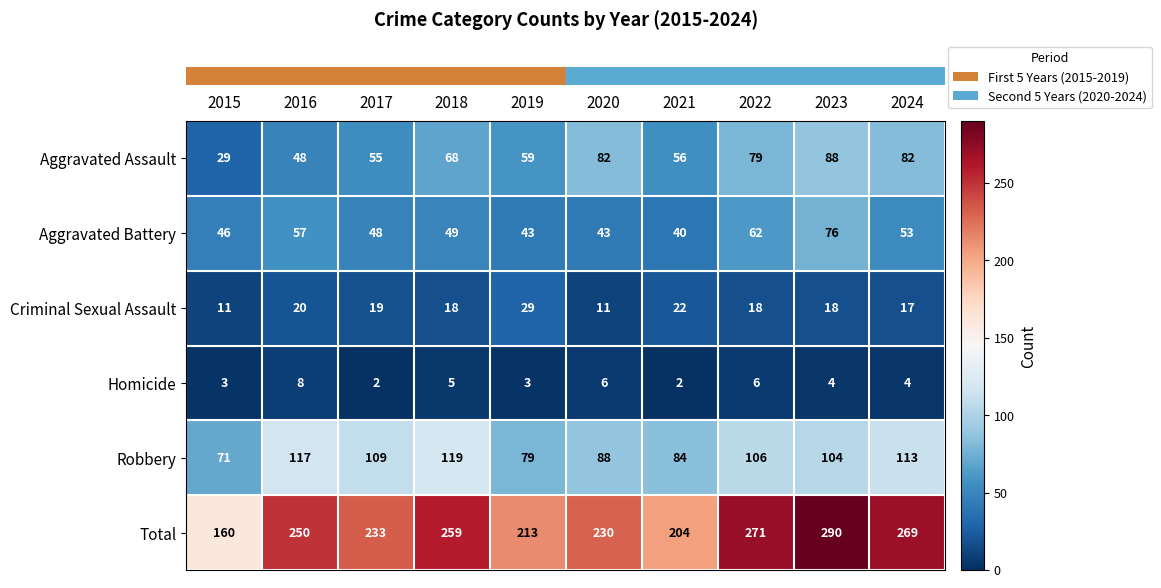

What is the difference between the Total values at 2015 and 2017?

73